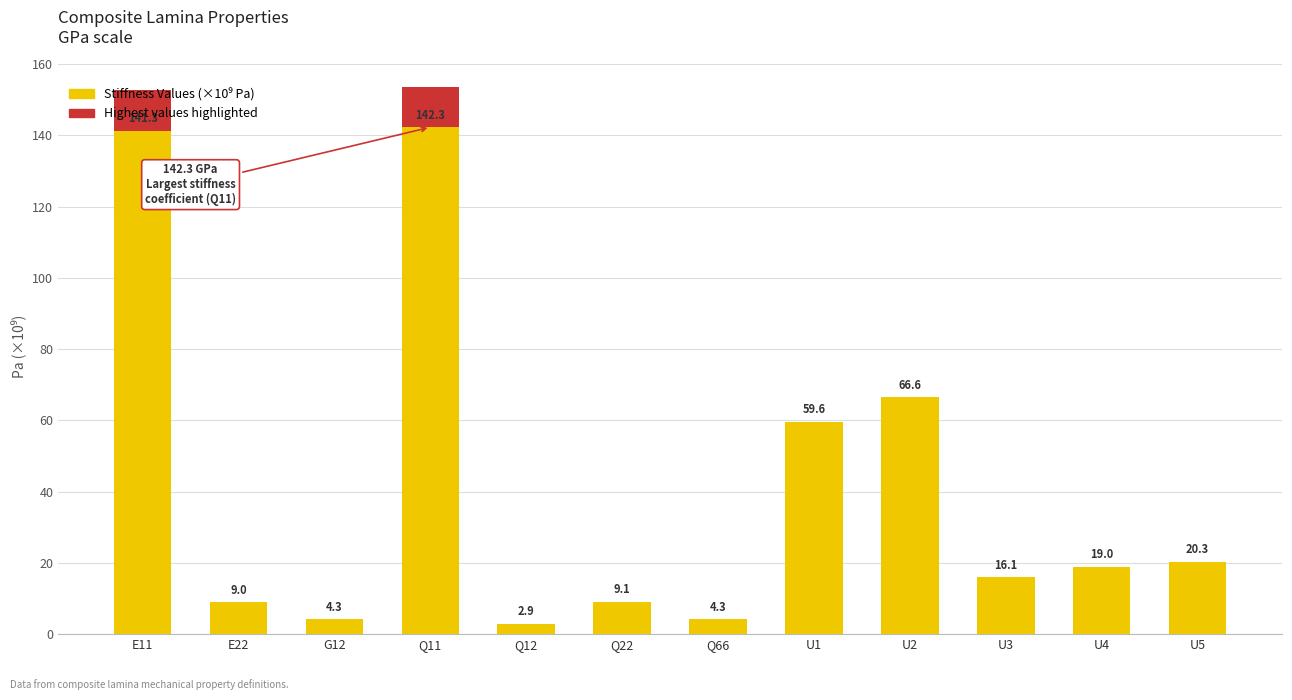

Reading right to left, what are all the values shown in this chart?

U5=20.3	U4=19.0	U3=16.1	U2=66.6	U1=59.6	Q66=4.3	Q22=9.1	Q12=2.9	Q11=142.3	G12=4.3	E22=9.0	E11=141.3